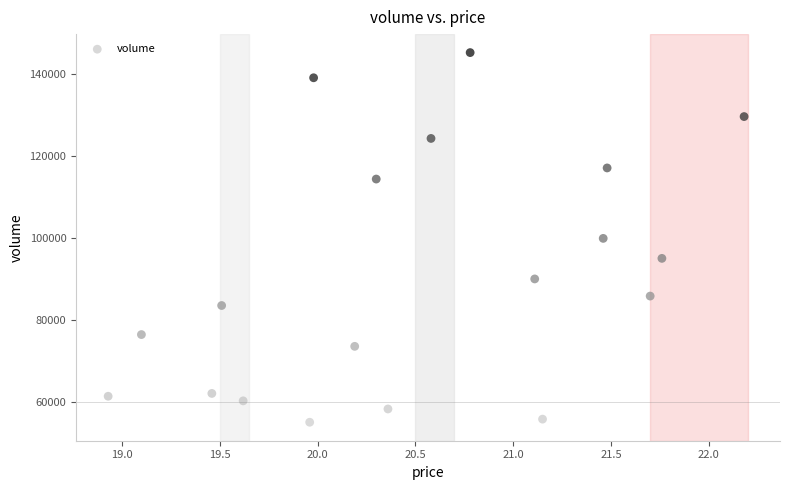

What is the range of Y values (max minus min)?

90092